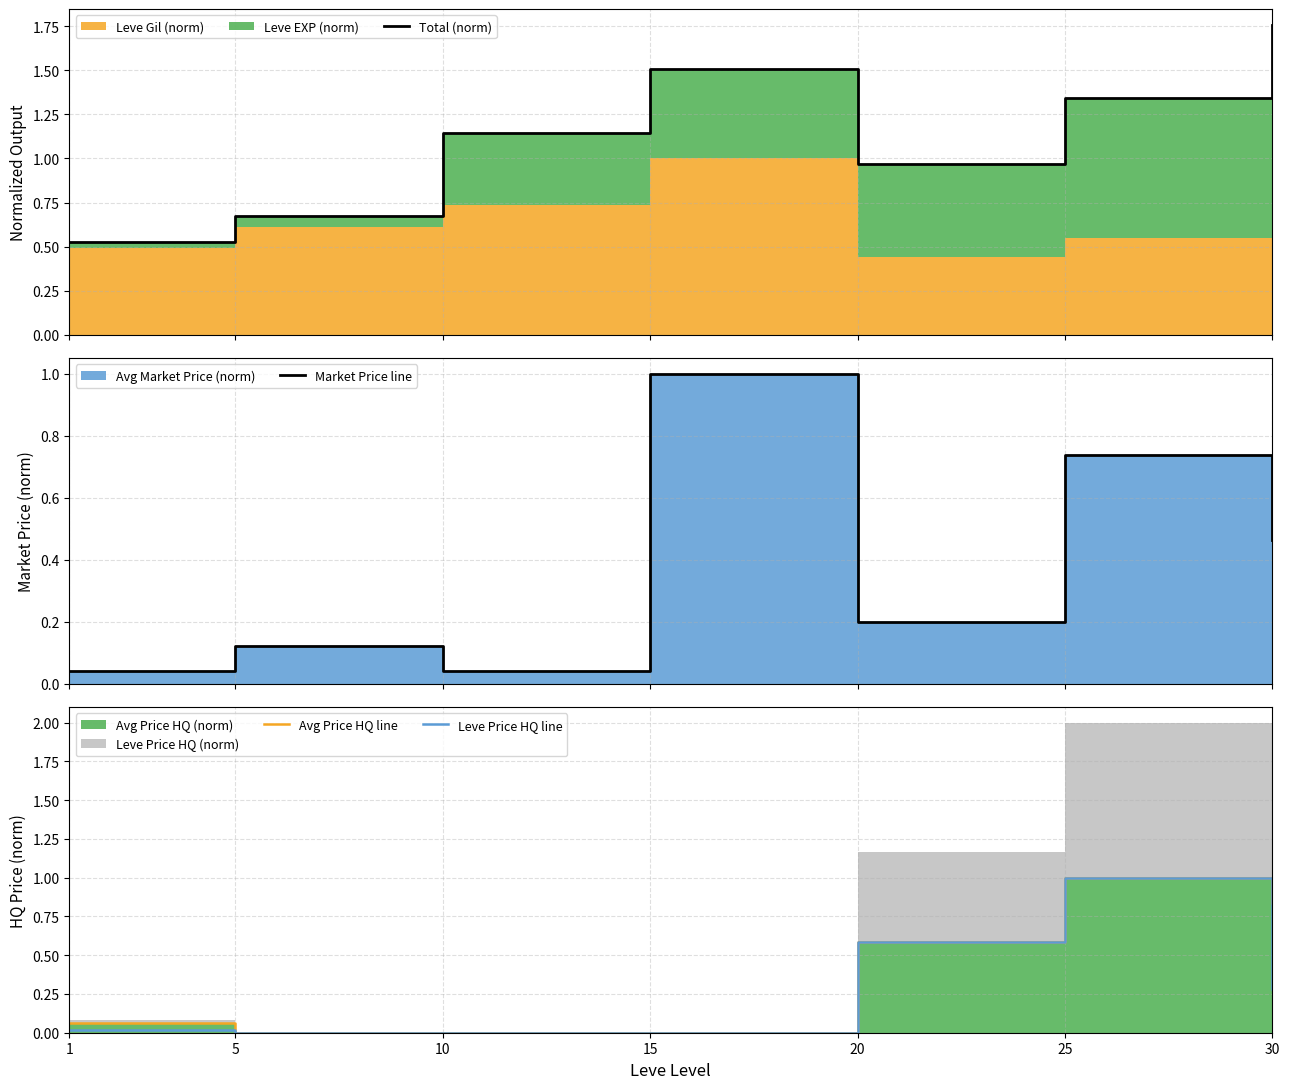

Reading left to right, list all the values displayed in this chart.

Total (norm): 0.5	0.7	1.1	1.5	1.0	1.3	1.8
Market Price line: 0.0	0.1	0.0	1.0	0.2	0.7	0.5
Avg Price HQ line: 0.1	0.0	0.0	0.0	0.6	1.0	0.8
Leve Price HQ line: 0.0	0.0	0.0	0.0	0.6	1.0	0.3